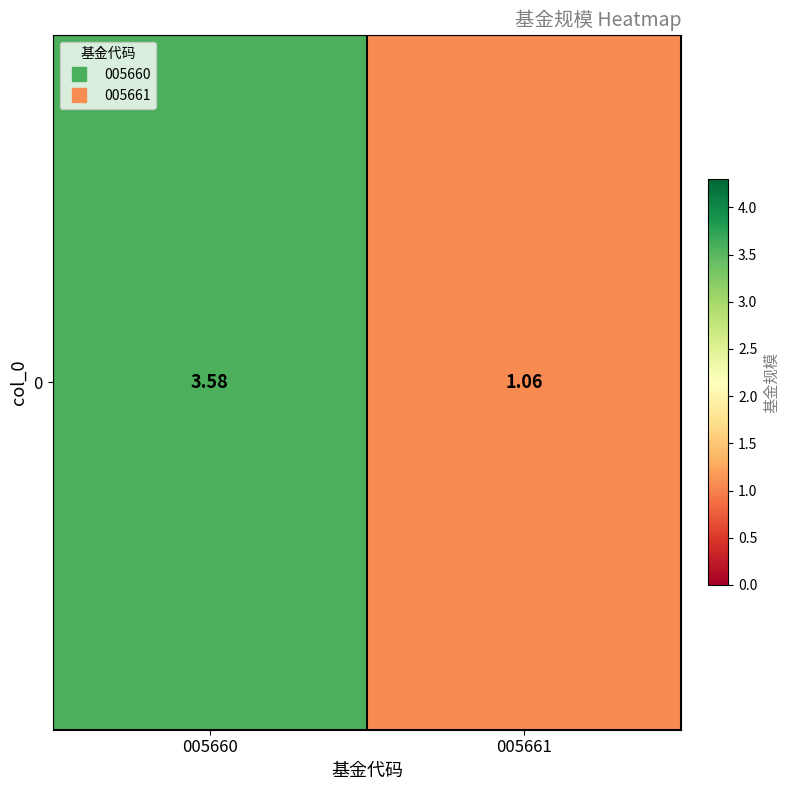

Where is the data nearest to the value 2?

005661